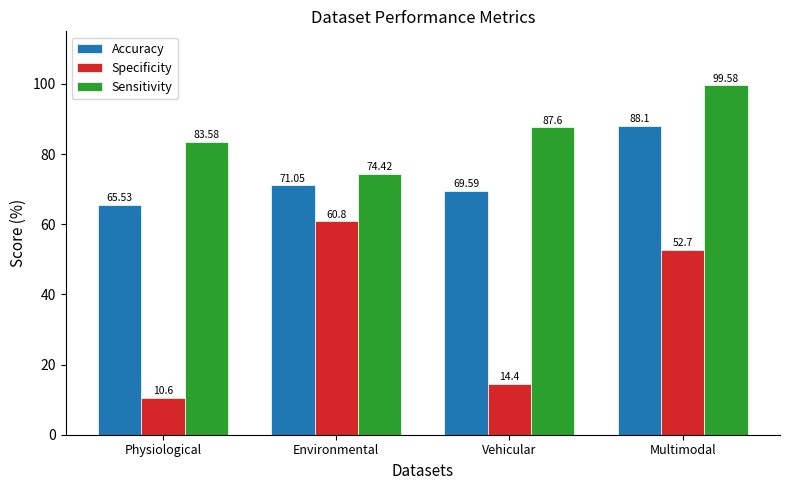

How many bars are there in each group?

3